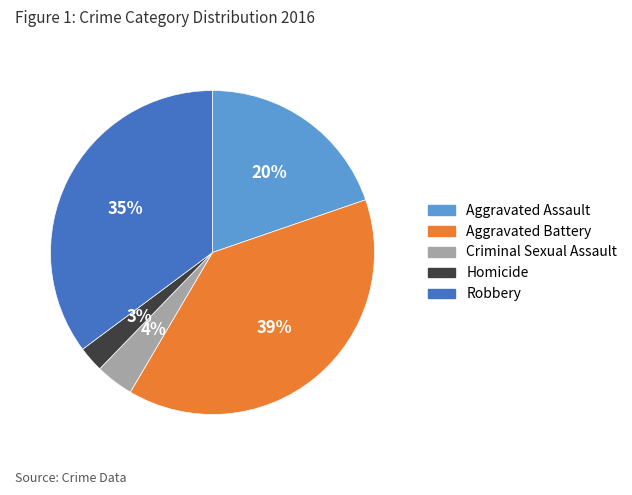

Rank the categories by value from lowest to highest.

Homicide, Criminal Sexual Assault, Aggravated Assault, Robbery, Aggravated Battery